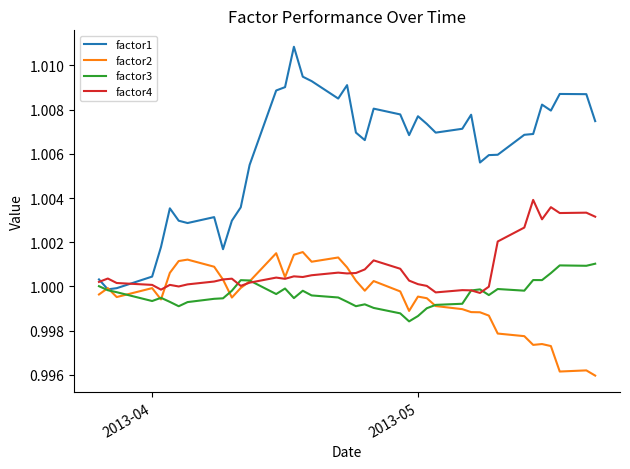

Which series has the largest total across all categories?

factor1